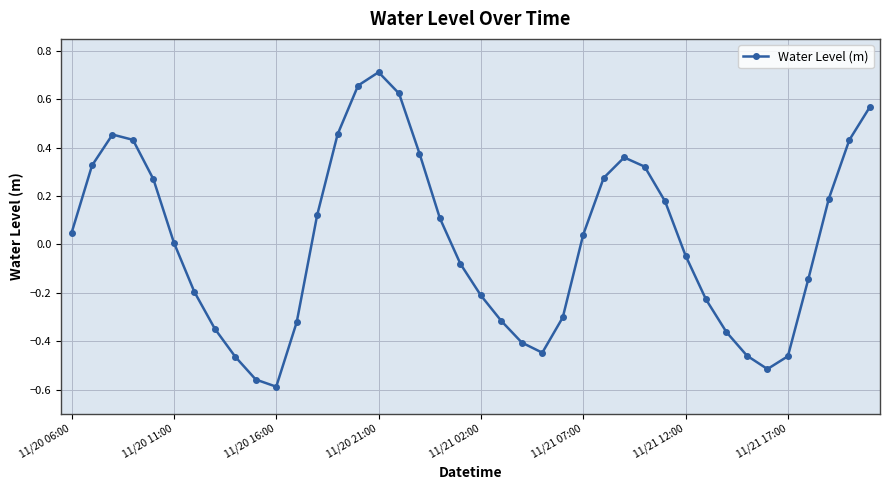

True or false: the data has more than 1 interior local peaks.

True